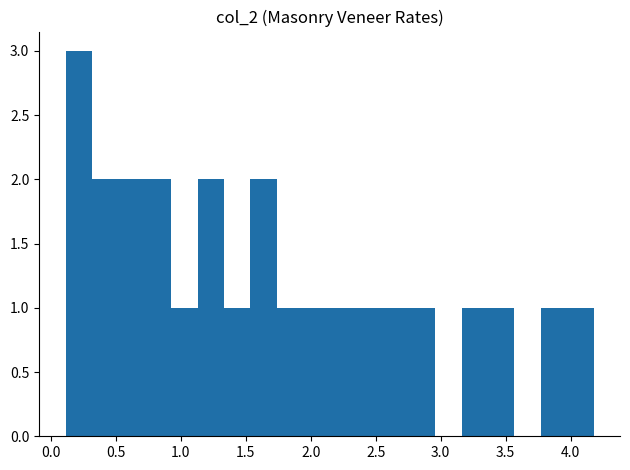

Reading left to right, transcribe this chart: for each bar, give the range it covers on the x-axis and its height. Neither the bar edges nor the heights are printed on the chart, so give them approximately, as read against the axes.

0.10 to 0.30: 3
0.30 to 0.50: 2
0.50 to 0.70: 2
0.70 to 0.95: 2
0.95 to 1.15: 1
1.15 to 1.35: 2
1.35 to 1.55: 1
1.55 to 1.75: 2
1.75 to 1.95: 1
1.95 to 2.15: 1
2.15 to 2.35: 1
2.35 to 2.55: 1
2.55 to 2.75: 1
2.75 to 2.95: 1
2.95 to 3.15: 0
3.15 to 3.35: 1
3.35 to 3.55: 1
3.55 to 3.75: 0
3.75 to 3.95: 1
3.95 to 4.20: 1